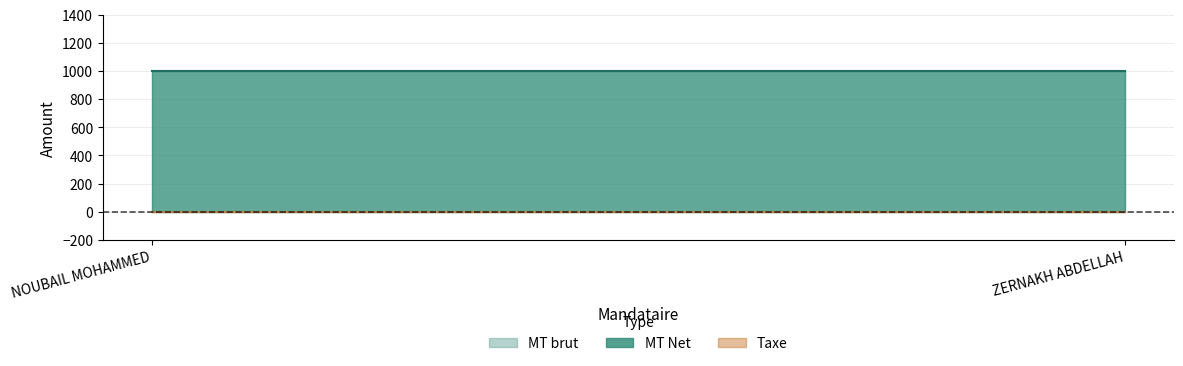

What position from the right is NOUBAIL MOHAMMED?

2